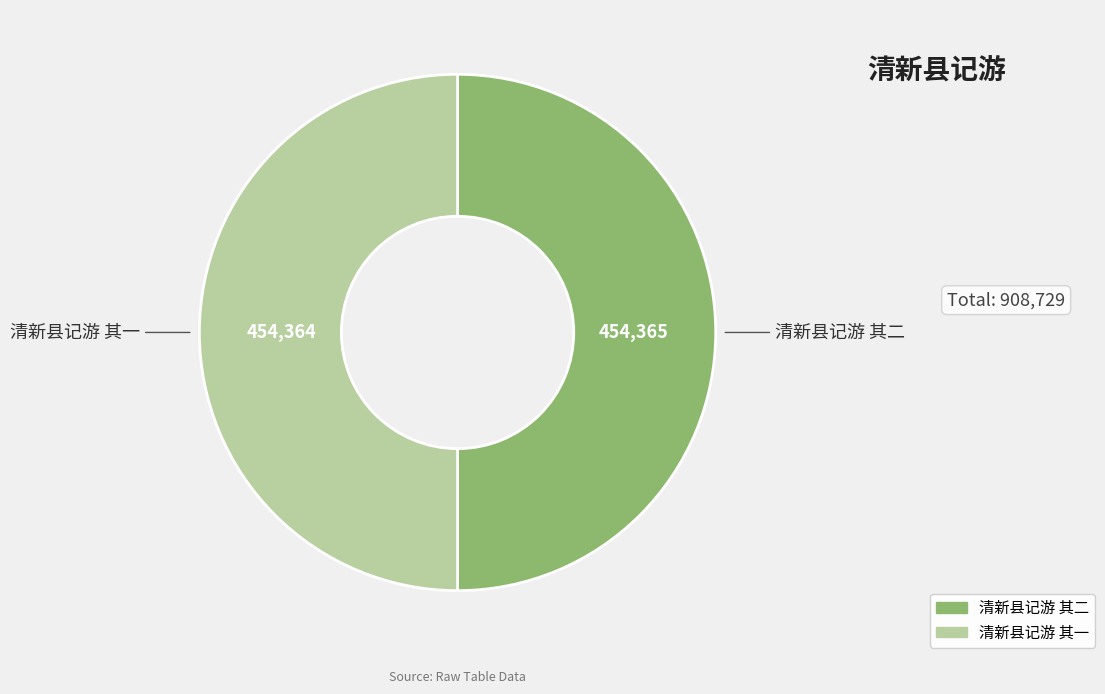

Do 清新县记游 其一 and 清新县记游 其二 together represent more than half of the pie?

Yes